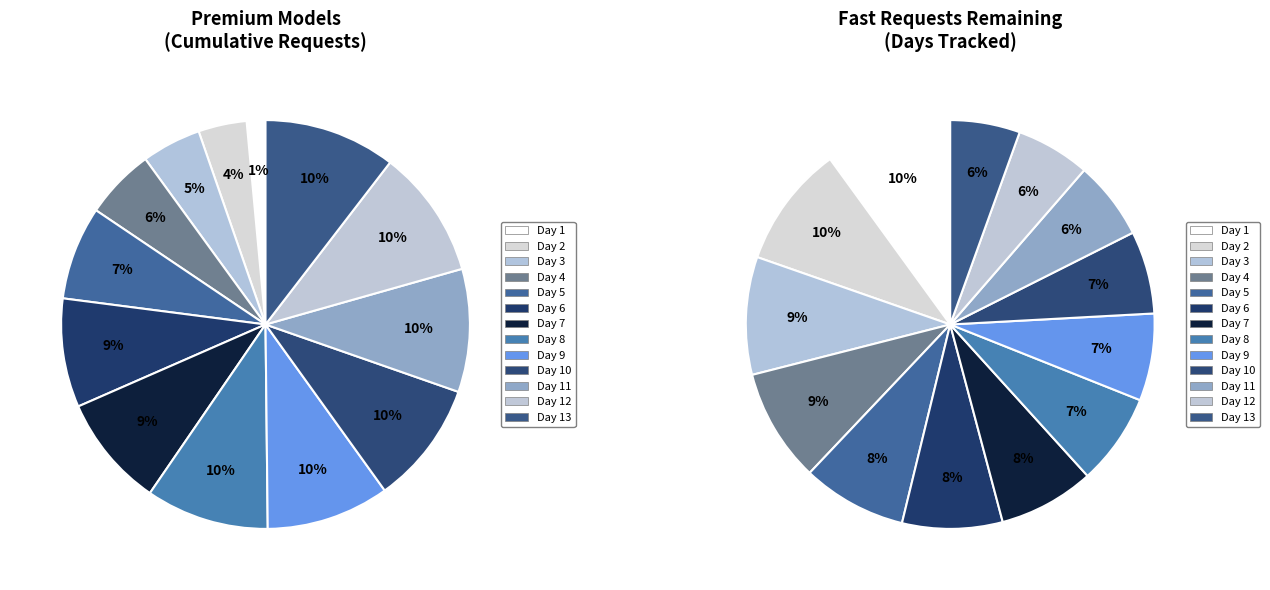

Is it true that Day 10 is 1% of the pie?

False